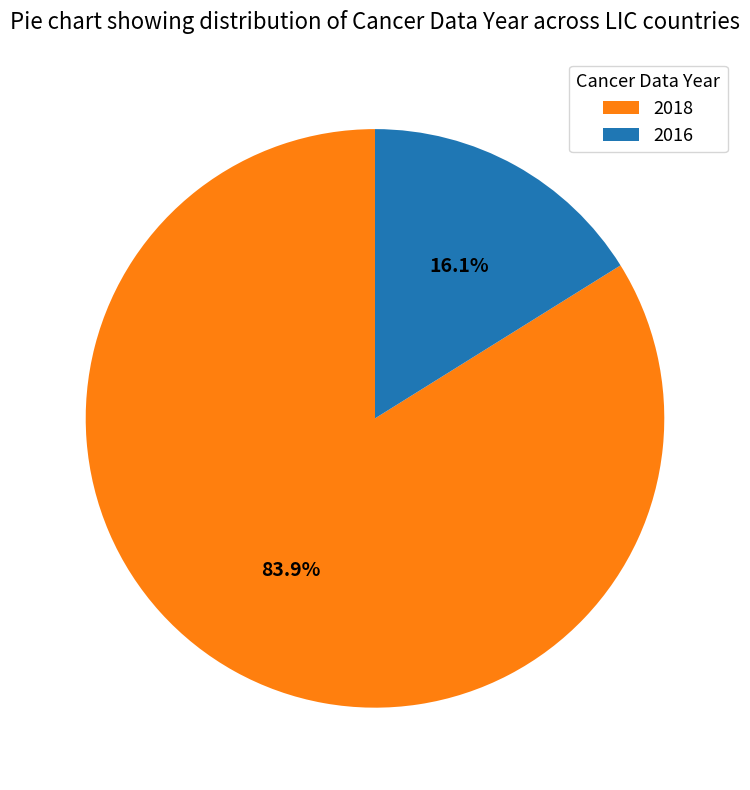

To the nearest percent, what percentage of the pie is 2018?

84%